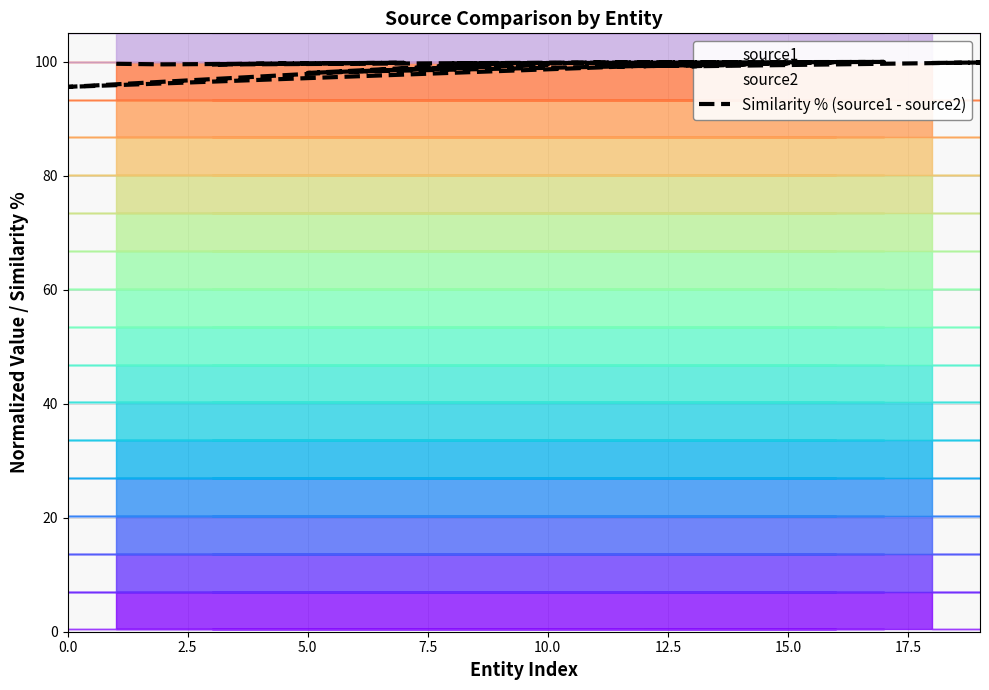

Reading left to right, list all the values displayed in this chart.

99.8	99.9	99.2	99.8	99.2	99.9	98.3	99.5	98.0	99.7	95.6	99.9	99.7	100.0	99.9	99.5	99.7	99.8	99.6	99.7